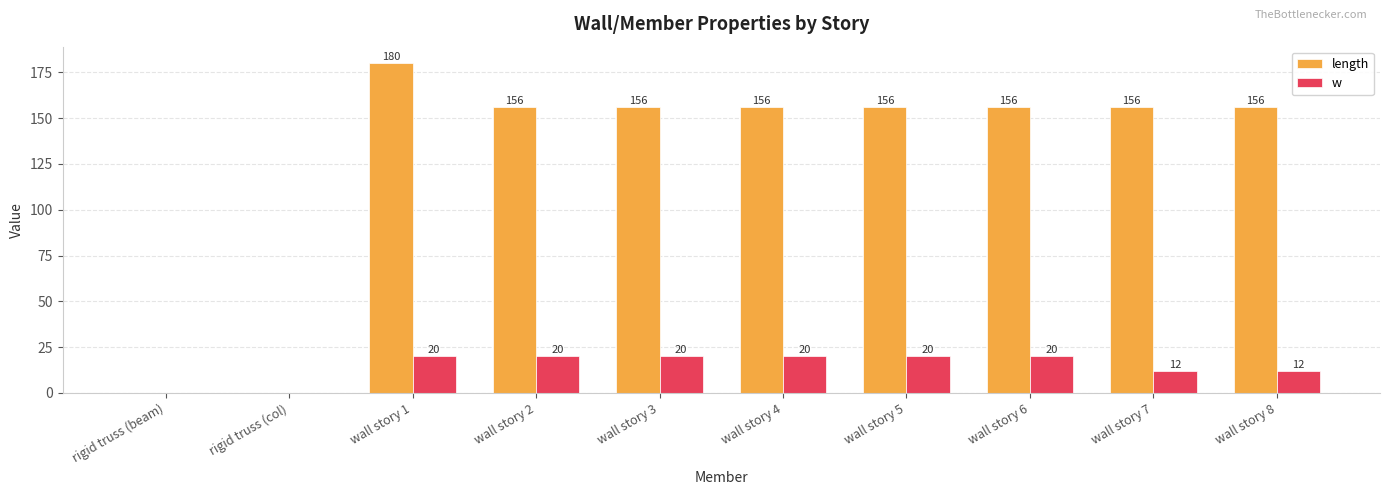

How many distinct data groups are displayed?

2